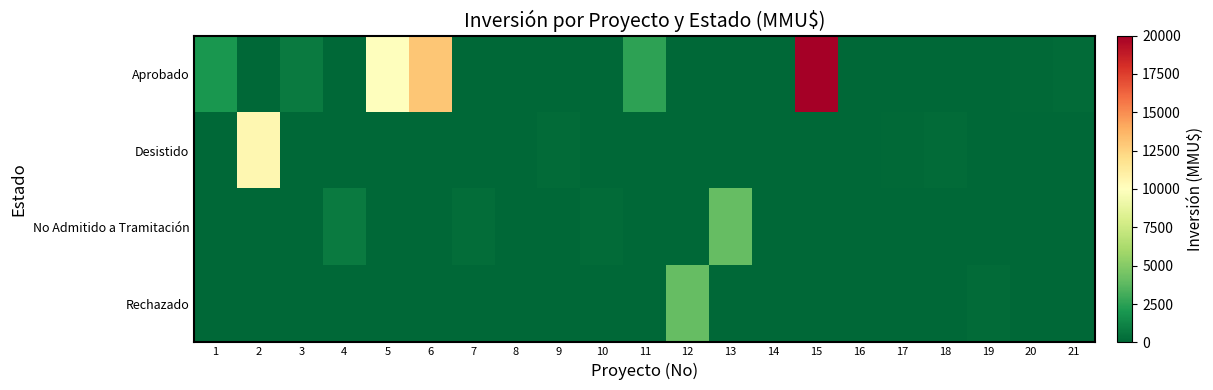

Reading right to left, extract all data points from this chart.

Aprobado: 21=180	20=110	19=0	18=0	17=0	16=0	15=20000	14=0	13=0	12=0	11=2500	10=0	9=0	8=0	7=0	6=13000	5=10000	4=0	3=800	2=0	1=2000
Desistido: 21=0	20=0	19=0	18=160	17=130	16=0	15=0	14=0	13=0	12=0	11=0	10=0	9=200	8=0	7=0	6=0	5=0	4=0	3=0	2=10500	1=0
No Admitido a Tramitación: 21=0	20=0	19=0	18=0	17=0	16=0	15=0	14=0	13=4000	12=0	11=0	10=200	9=0	8=0	7=300	6=0	5=0	4=800	3=0	2=0	1=0
Rechazado: 21=0	20=0	19=200	18=0	17=0	16=0	15=0	14=0	13=0	12=4000	11=0	10=0	9=0	8=0	7=0	6=0	5=0	4=0	3=0	2=0	1=0